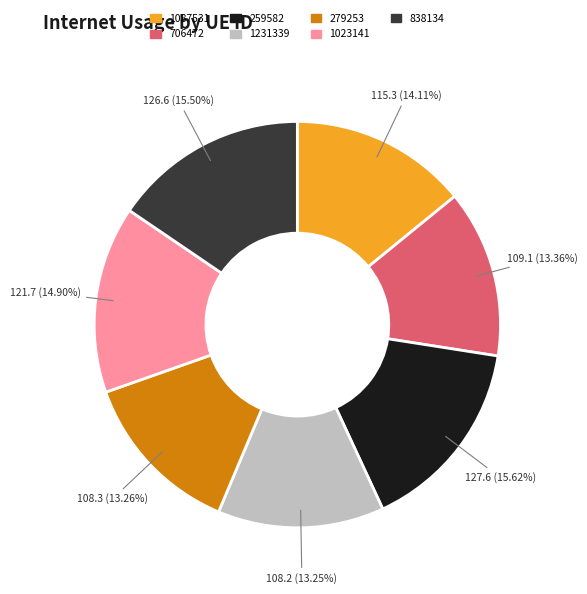

To the nearest percent, what portion does 259582 represent?

16%